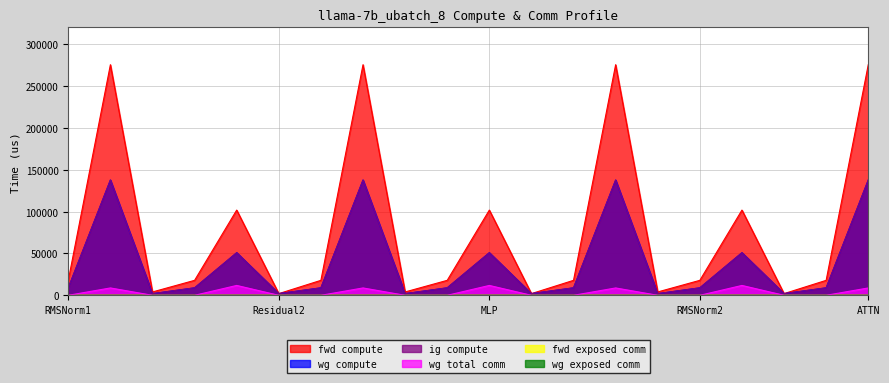

Which has a higher value, RMSNorm2 or ATTN?

ATTN